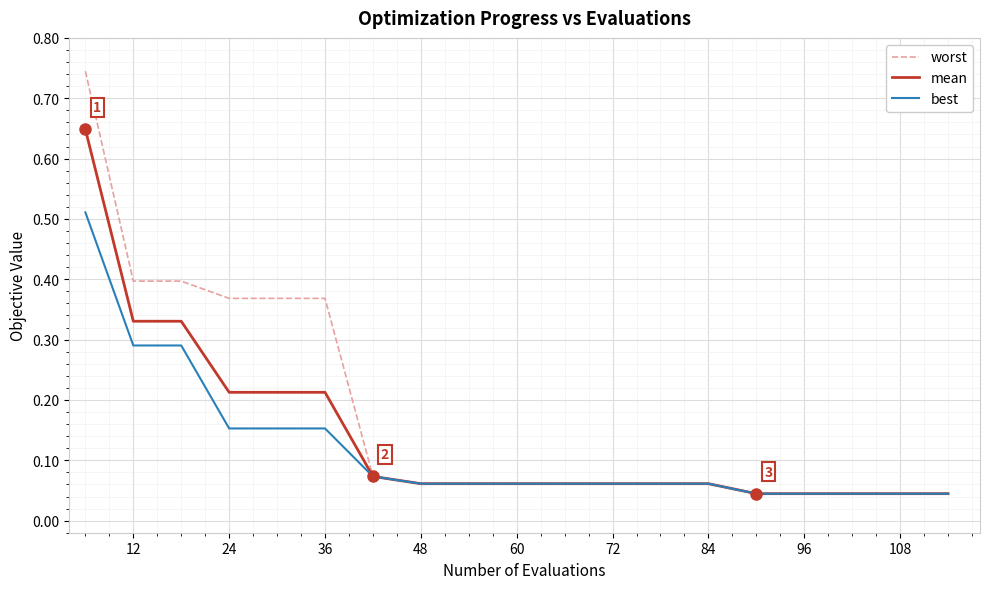

Which series has the largest range (max minus min)?

worst